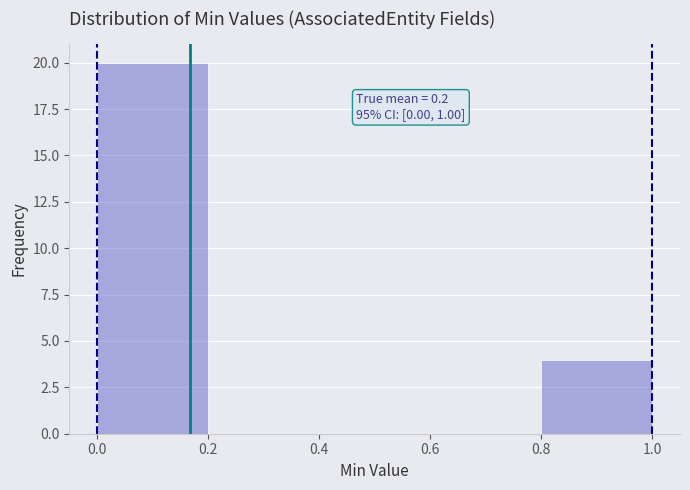

Which range on the x-axis has the tallest bar?

0.0 to 0.2